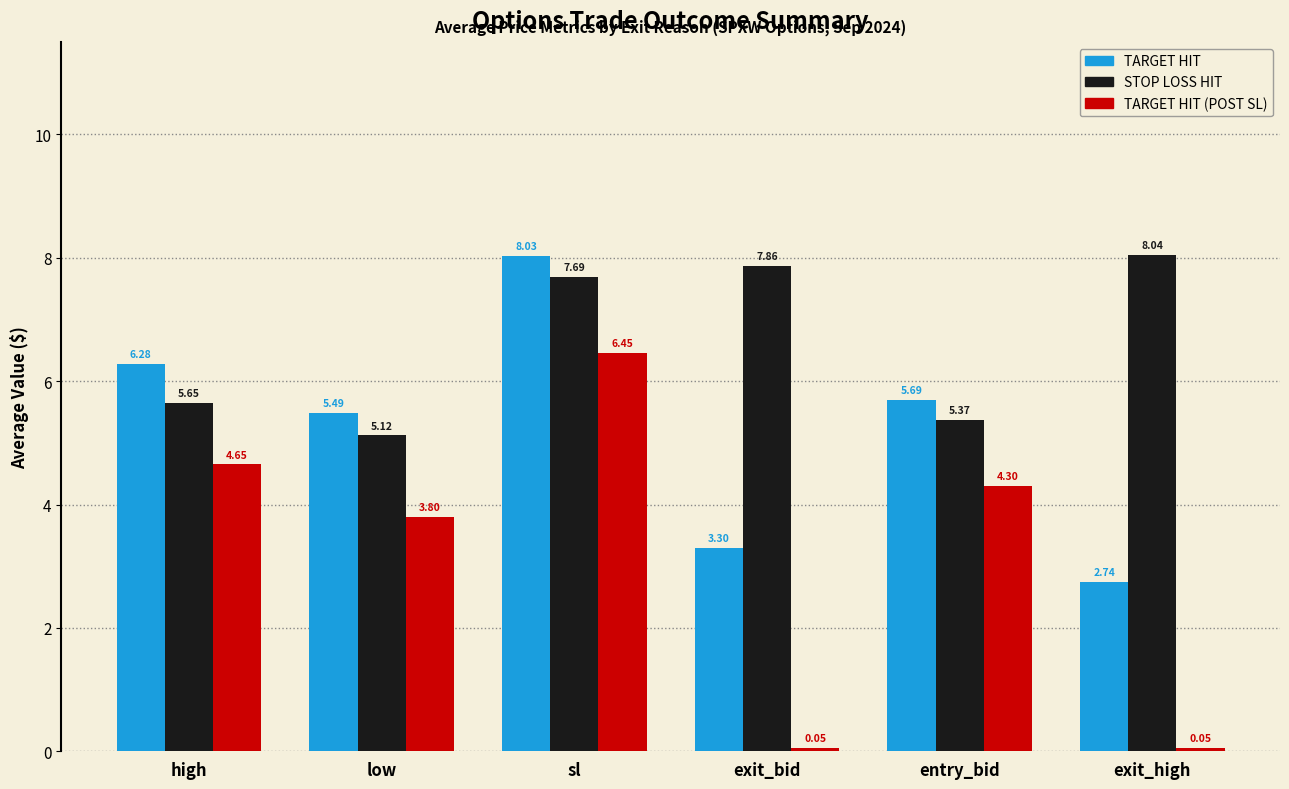

At which label does TARGET HIT reach its minimum?

exit_high